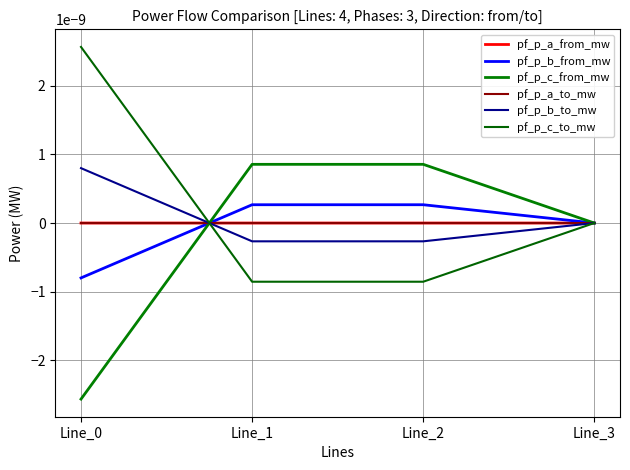

The value of pf_p_b_from_mw at Line_2 is 0.0. True or false?

True